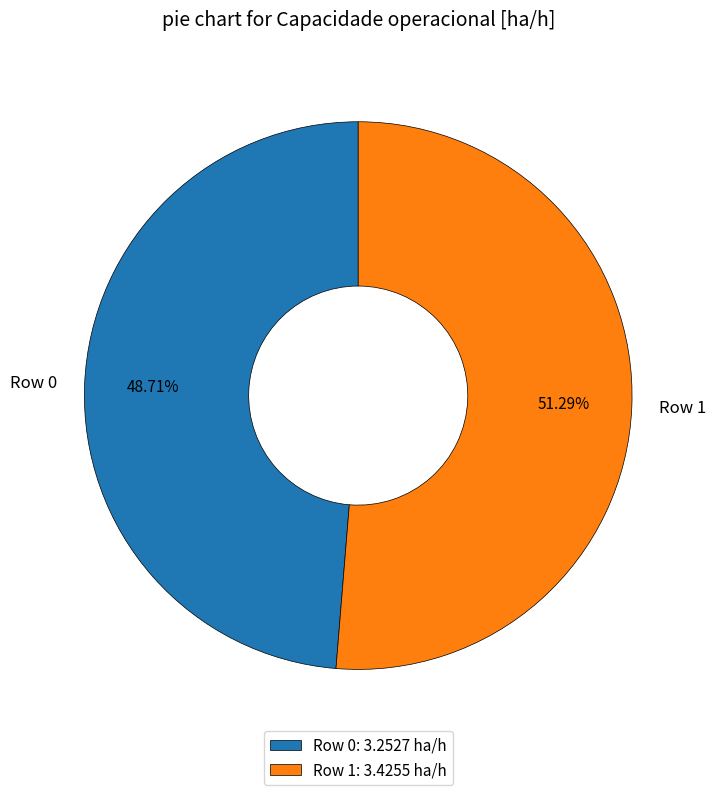

To the nearest percent, what is the combined percentage of Row 0 and Row 1?

100%